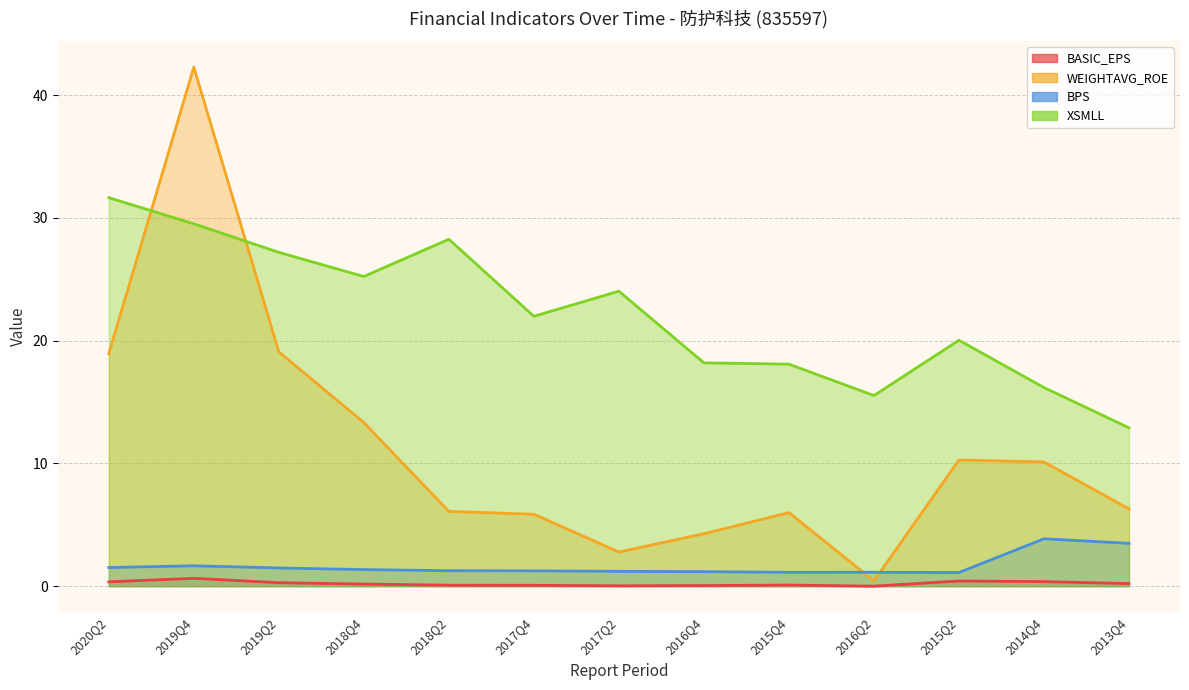

Reading left to right, extract all data points from this chart.

BASIC_EPS: 2020Q2=0.3	2019Q4=0.6	2019Q2=0.3	2018Q4=0.2	2018Q2=0.1	2017Q4=0.1	2017Q2=0.0	2016Q4=0.1	2015Q4=0.1	2016Q2=0.0	2015Q2=0.4	2014Q4=0.4	2013Q4=0.2
WEIGHTAVG_ROE: 2020Q2=18.9	2019Q4=42.3	2019Q2=19.1	2018Q4=13.3	2018Q2=6.1	2017Q4=5.9	2017Q2=2.8	2016Q4=4.3	2015Q4=6.0	2016Q2=0.4	2015Q2=10.3	2014Q4=10.1	2013Q4=6.3
BPS: 2020Q2=1.5	2019Q4=1.7	2019Q2=1.5	2018Q4=1.4	2018Q2=1.3	2017Q4=1.2	2017Q2=1.2	2016Q4=1.2	2015Q4=1.1	2016Q2=1.1	2015Q2=1.1	2014Q4=3.9	2013Q4=3.5
XSMLL: 2020Q2=31.7	2019Q4=29.5	2019Q2=27.2	2018Q4=25.2	2018Q2=28.3	2017Q4=22.0	2017Q2=24.0	2016Q4=18.2	2015Q4=18.1	2016Q2=15.5	2015Q2=20.0	2014Q4=16.2	2013Q4=12.9